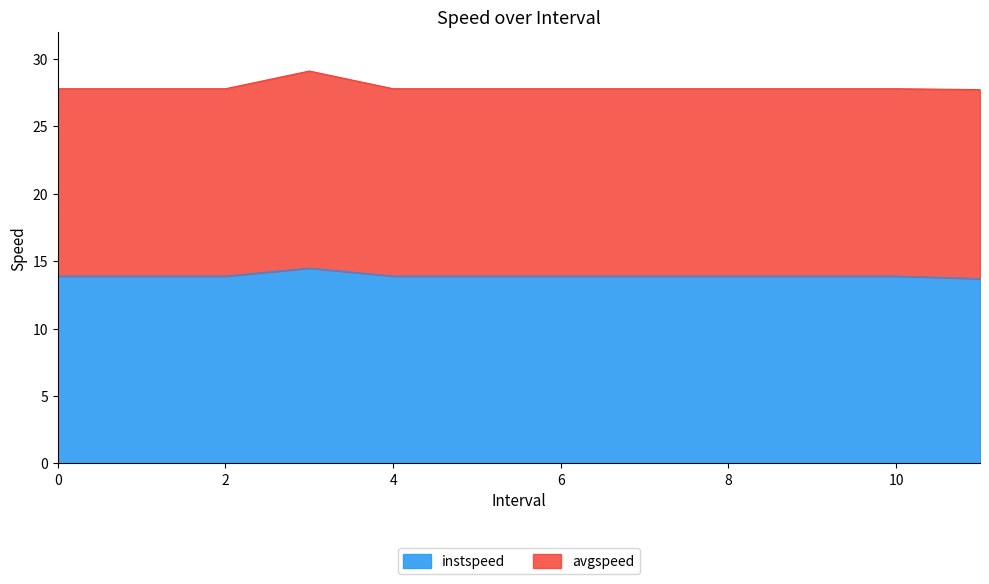

Rank the categories by value from highest to lowest.

3.0, 0.0, 1.0, 2.0, 4.0, 5.0, 6.0, 7.0, 8.0, 9.0, 10.0, 11.0